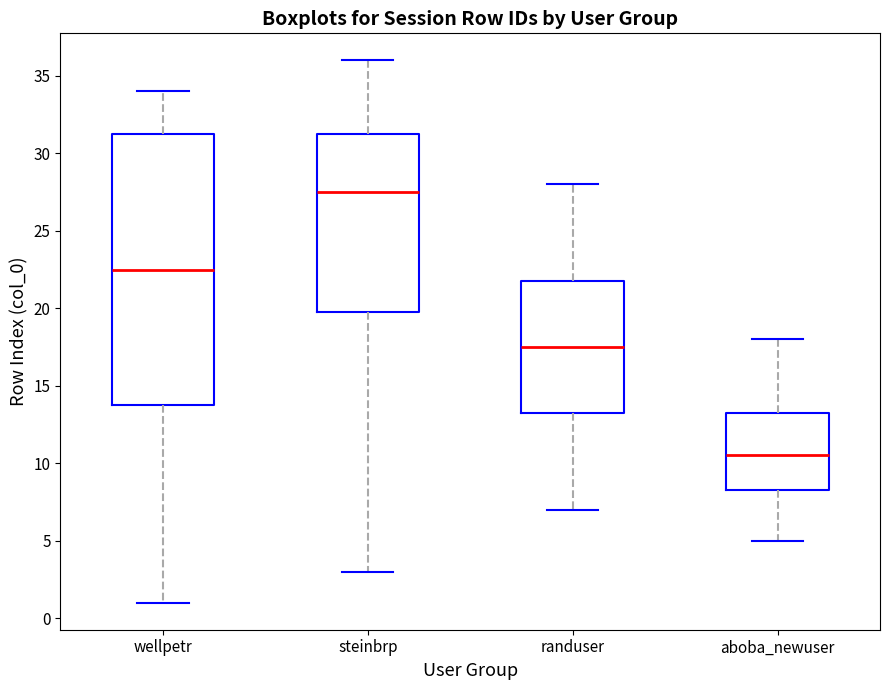

Reading left to right, read every box against the y-axis: the position of its median line, the range the box covers, and the ends of its whiskers. The values are not printed on the chart, so give them approximately, as read against the axis.

wellpetr: median 22.5, box 14.0 to 31.5, whiskers 1.0 to 34.0
steinbrp: median 27.5, box 20.0 to 31.5, whiskers 3.0 to 36.0
randuser: median 17.5, box 13.5 to 22.0, whiskers 7.0 to 28.0
aboba_newuser: median 10.5, box 8.5 to 13.5, whiskers 5.0 to 18.0